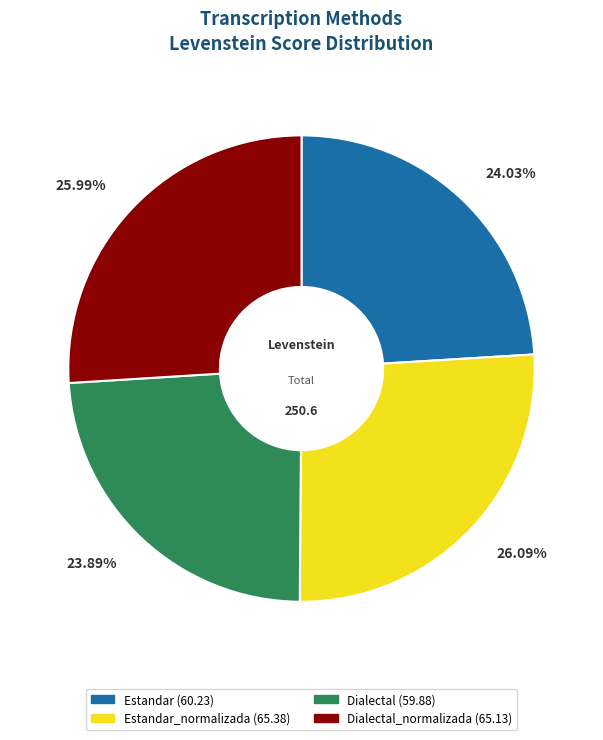

Is there any slice that represents more than half of the pie?

No